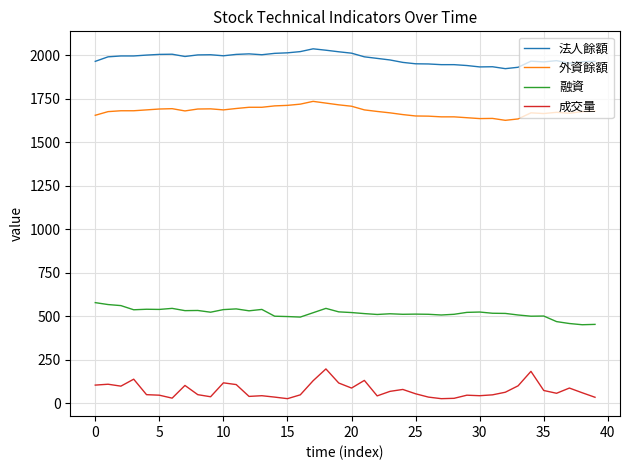

What is the difference between the second highest and minimum values in the 外資餘額 series?

99